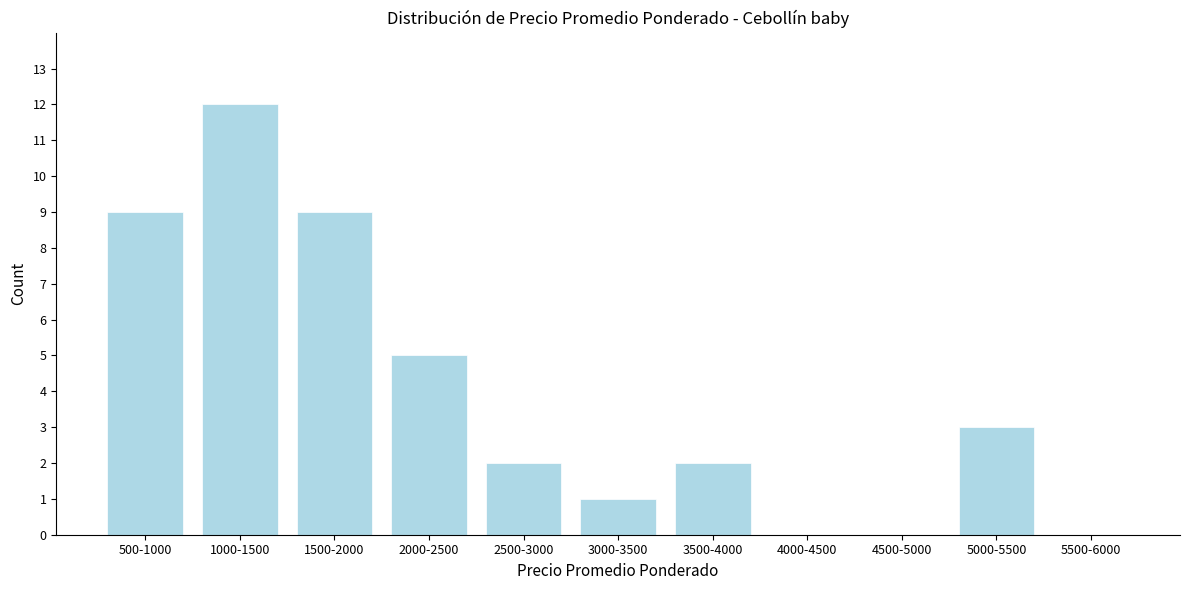

Reading left to right, what are all the values shown in this chart?

500-1000=9	1000-1500=12	1500-2000=9	2000-2500=5	2500-3000=2	3000-3500=1	3500-4000=2	4000-4500=0	4500-5000=0	5000-5500=3	5500-6000=0